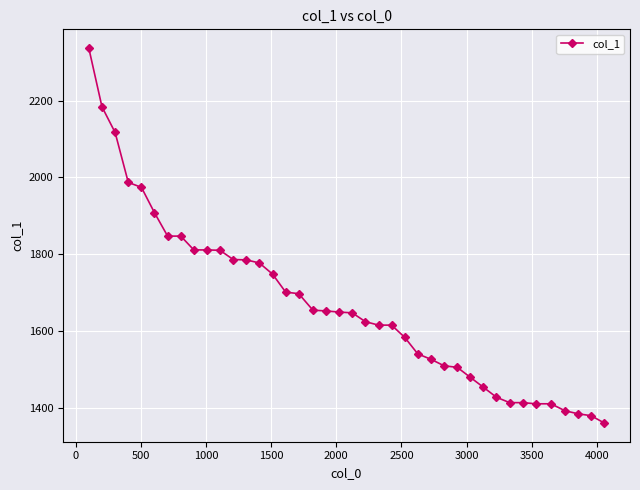

What is the maximum value shown in the chart?

2337